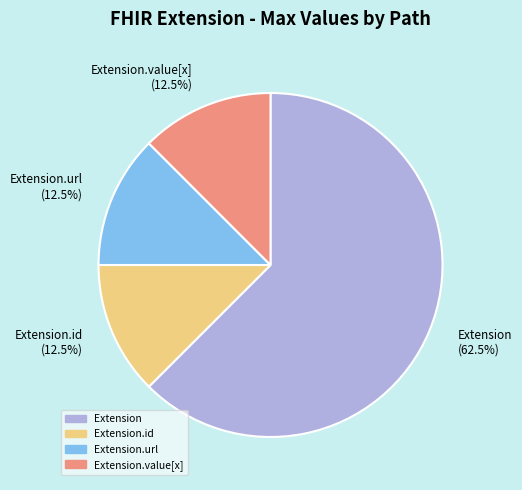

Which slice is the largest?

Extension (62.5%)